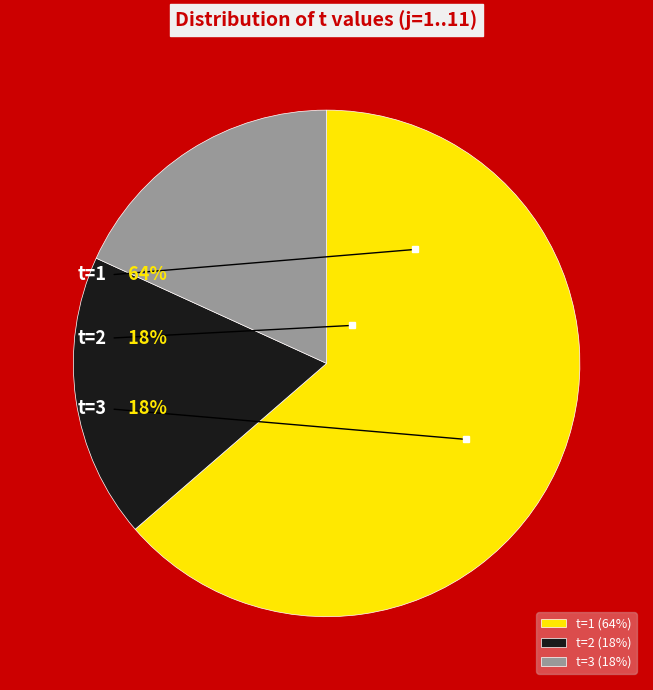

How many slices are in this pie chart?

3